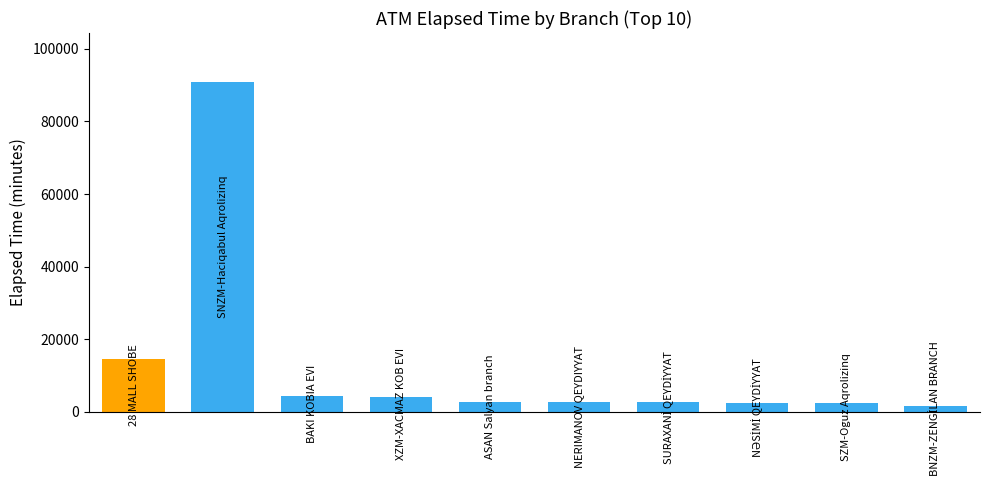

Does the chart contain stacked bars?

No